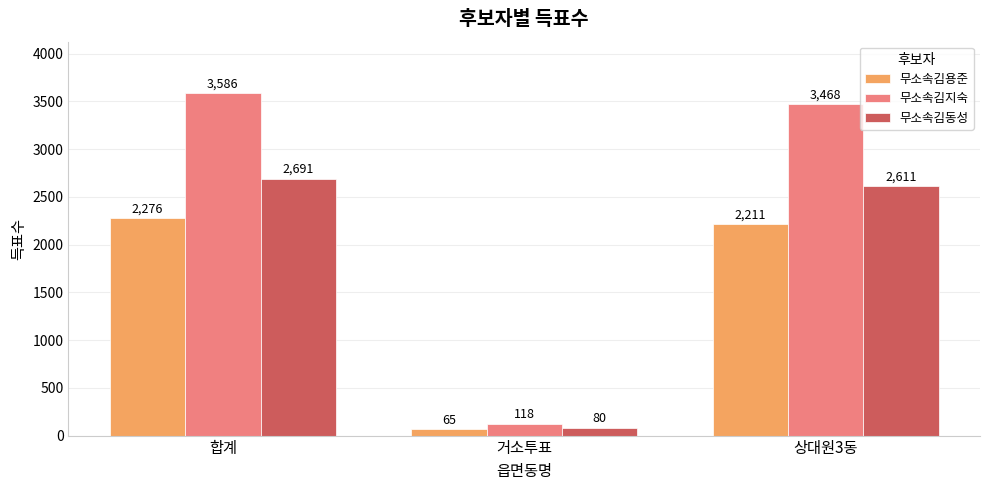

What is the sum of all 무소속김지숙 values?

7172